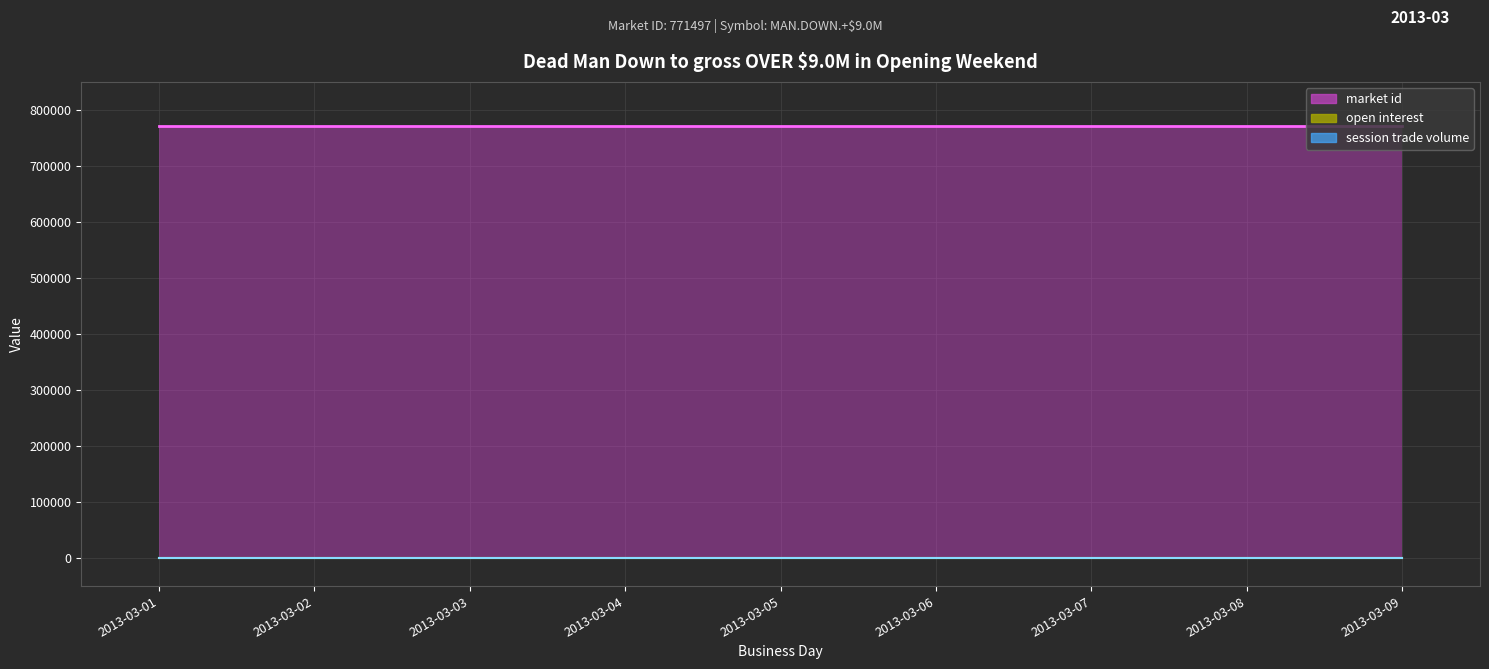

At how many categories does at least one series exceed 192429?

9